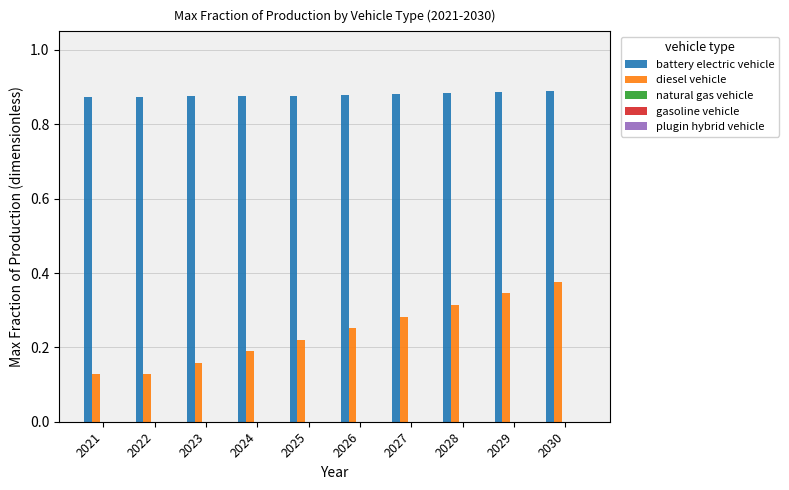

True or false: diesel vehicle has a value of 0.4 at 2026.

False